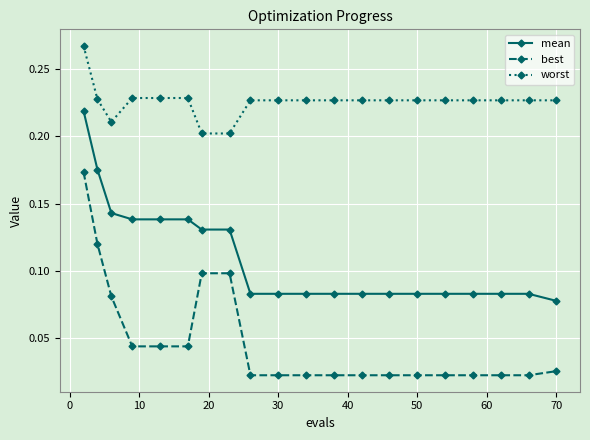

At how many categories does at least one series exceed 0?

20